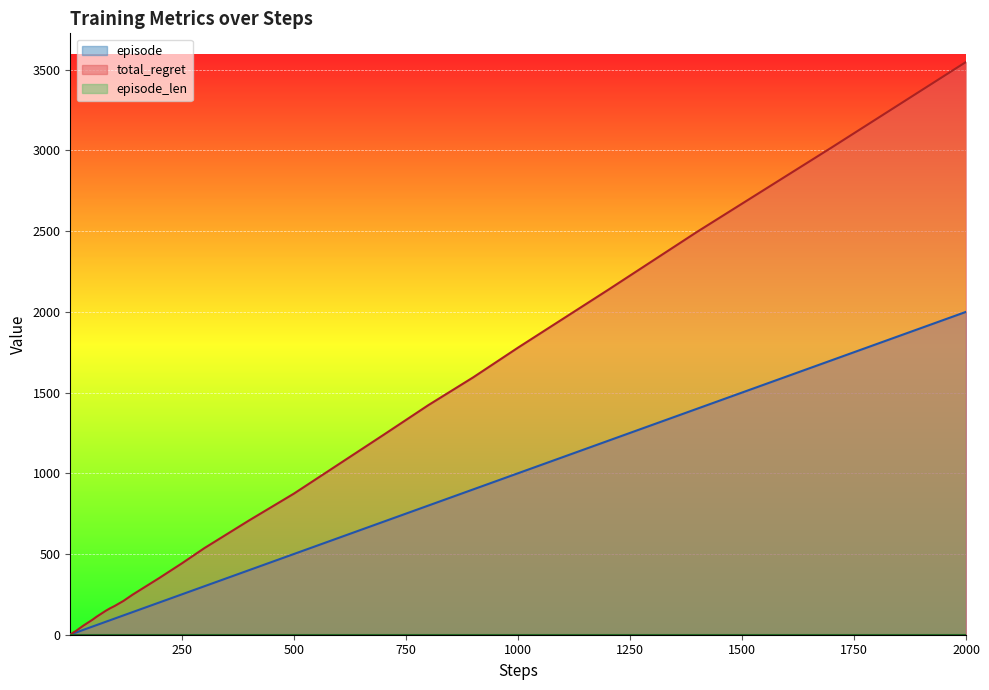

Does the chart display data point markers on the line(s)?

No